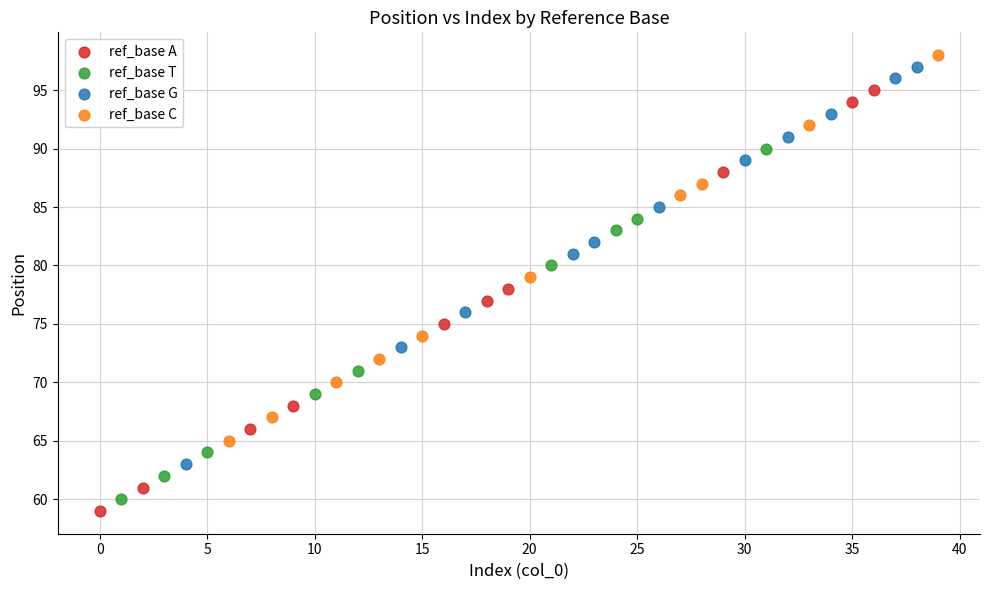

Which series contains the lowest Y value?

ref_base A